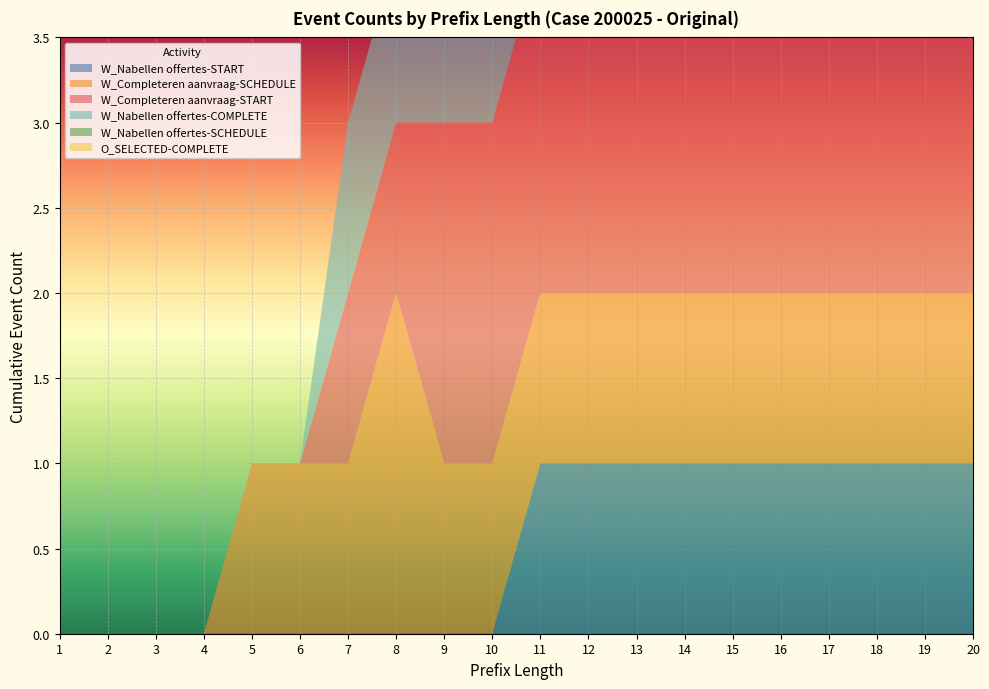

Reading right to left, transcribe all the data shown in this chart.

W_Nabellen offertes-START: 20=1	19=1	18=1	17=1	16=1	15=1	14=1	13=1	12=1	11=1	10=0	9=0	8=0	7=0	6=0	5=0	4=0	3=0	2=0	1=0
W_Completeren aanvraag-SCHEDULE: 20=1	19=1	18=1	17=1	16=1	15=1	14=1	13=1	12=1	11=1	10=1	9=1	8=2	7=1	6=1	5=1	4=0	3=0	2=0	1=0
W_Completeren aanvraag-START: 20=2	19=2	18=2	17=2	16=2	15=2	14=2	13=2	12=2	11=2	10=2	9=2	8=1	7=1	6=0	5=0	4=0	3=0	2=0	1=0
W_Nabellen offertes-COMPLETE: 20=2	19=1	18=1	17=1	16=1	15=1	14=1	13=1	12=1	11=1	10=1	9=1	8=1	7=1	6=0	5=0	4=0	3=0	2=0	1=0
W_Nabellen offertes-SCHEDULE: 20=2	19=2	18=1	17=1	16=1	15=1	14=1	13=1	12=0	11=0	10=0	9=0	8=0	7=0	6=0	5=0	4=0	3=0	2=0	1=0
O_SELECTED-COMPLETE: 20=2	19=2	18=2	17=2	16=1	15=1	14=1	13=1	12=1	11=1	10=1	9=1	8=0	7=0	6=0	5=0	4=0	3=0	2=0	1=0